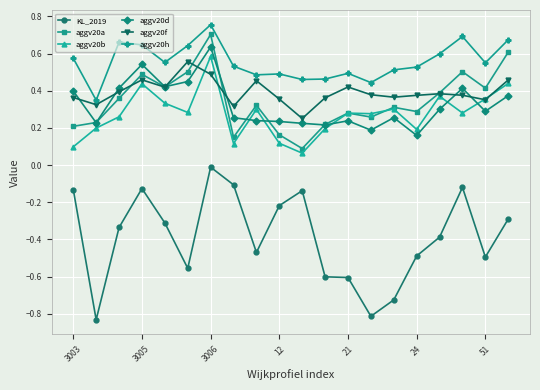

How many lines are shown in the chart?

6